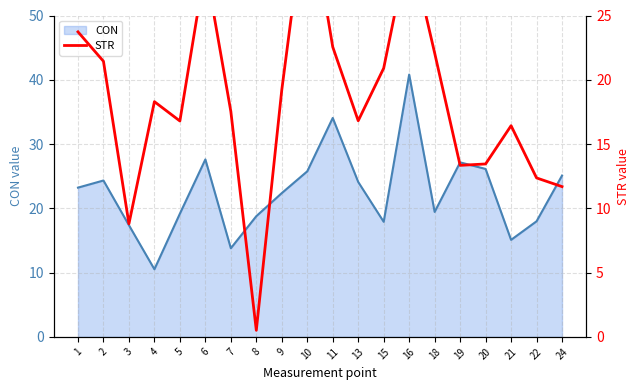

The chart shows a value of 14.1 at 1. True or false?

False